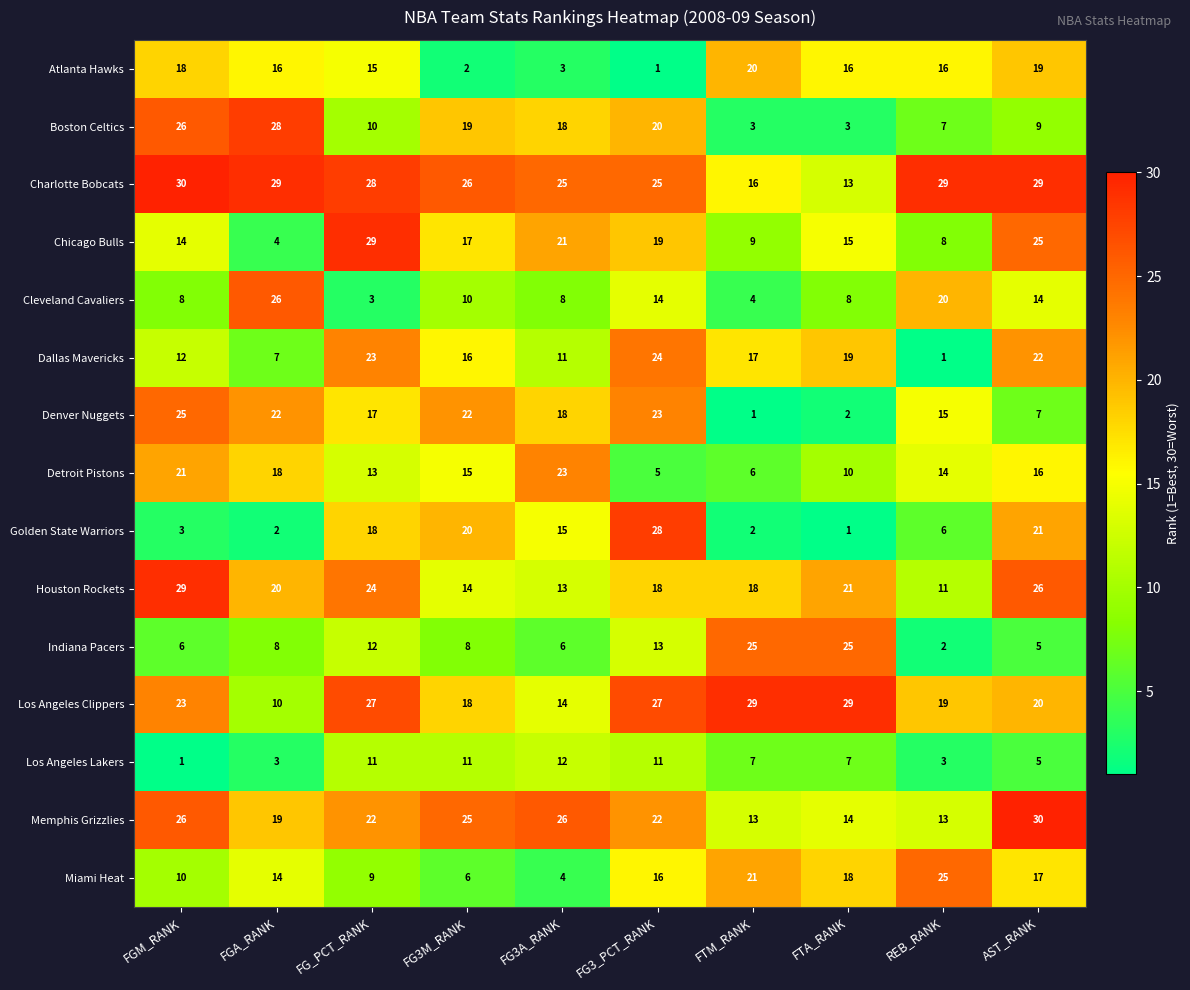

At FG3M_RANK, list the series in order from smallest to largest.

Atlanta Hawks, Miami Heat, Indiana Pacers, Cleveland Cavaliers, Los Angeles Lakers, Houston Rockets, Detroit Pistons, Dallas Mavericks, Chicago Bulls, Los Angeles Clippers, Boston Celtics, Golden State Warriors, Denver Nuggets, Memphis Grizzlies, Charlotte Bobcats